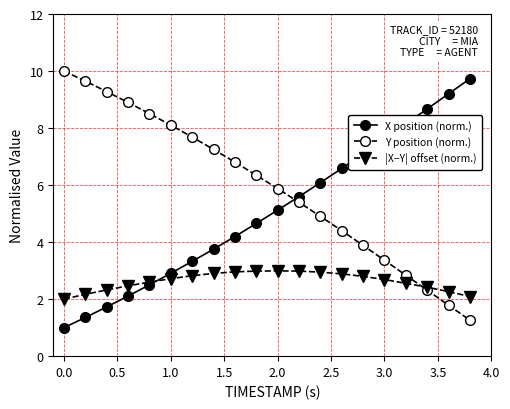

Rank the series by their average value, from lowest to highest.

|X−Y| offset (norm.), X position (norm.), Y position (norm.)